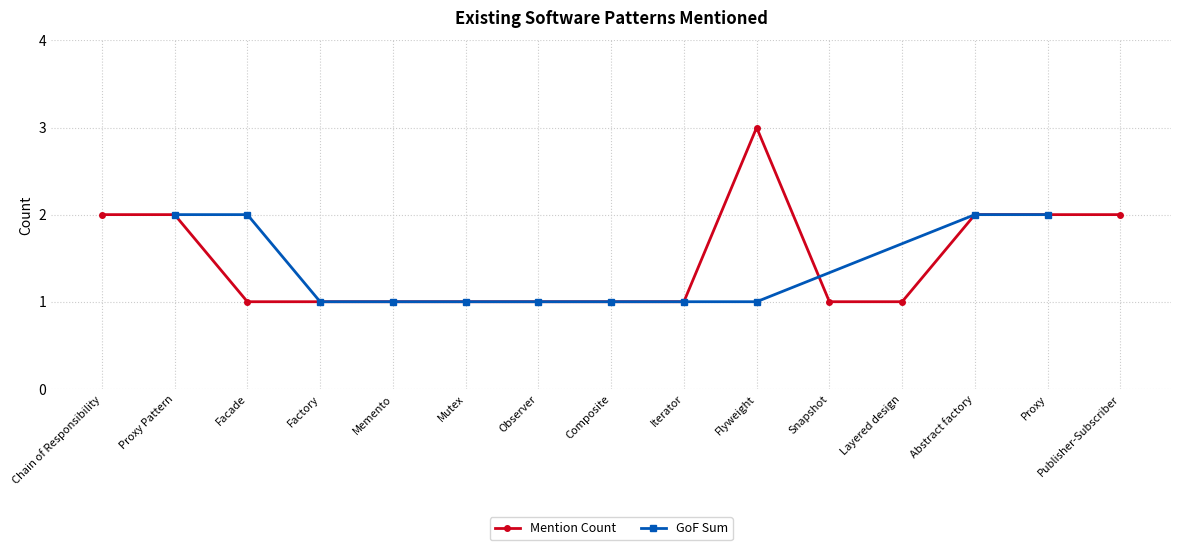

True or false: Mention Count has a value of 3 at Abstract factory.

False